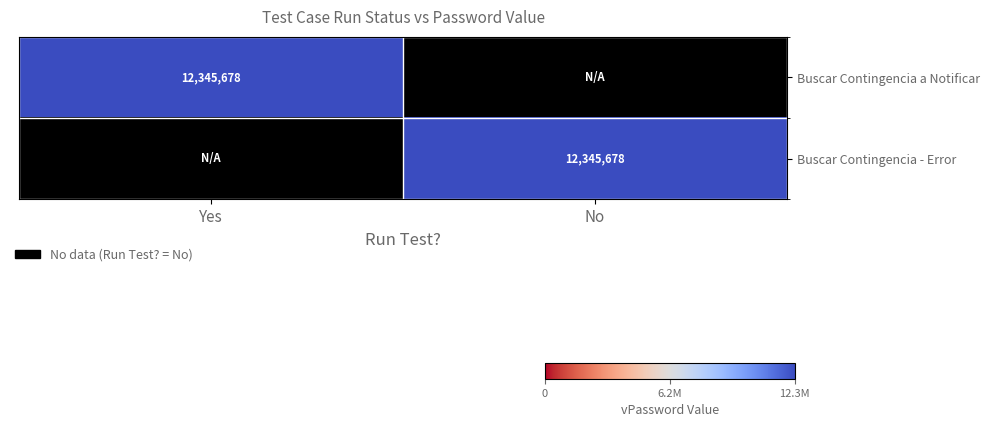

What is the greatest value displayed?

12345678